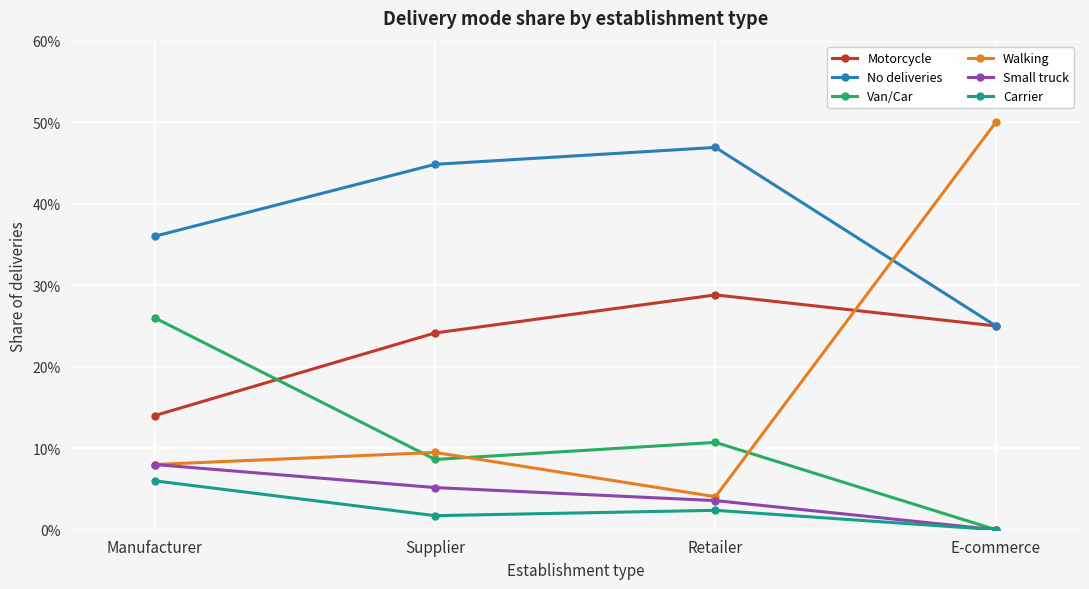

Reading left to right, what are all the values shown in this chart?

Motorcycle: 0.1	0.2	0.3	0.2
No deliveries: 0.4	0.4	0.5	0.2
Van/Car: 0.3	0.1	0.1	0.0
Walking: 0.1	0.1	0.0	0.5
Small truck: 0.1	0.1	0.0	0.0
Carrier: 0.1	0.0	0.0	0.0